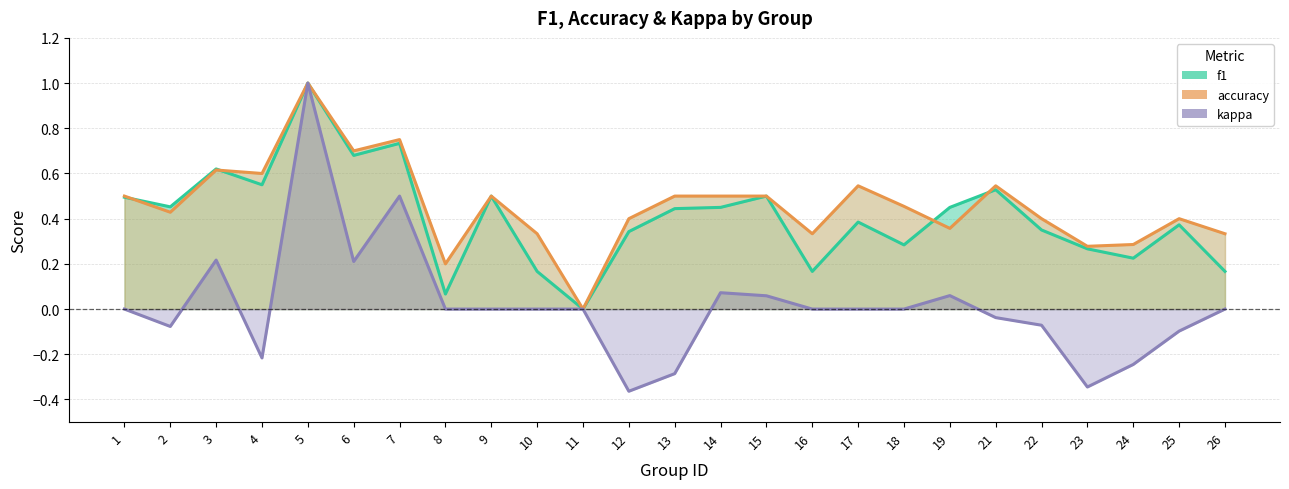

Which label corresponds to the smallest value in the chart?

12